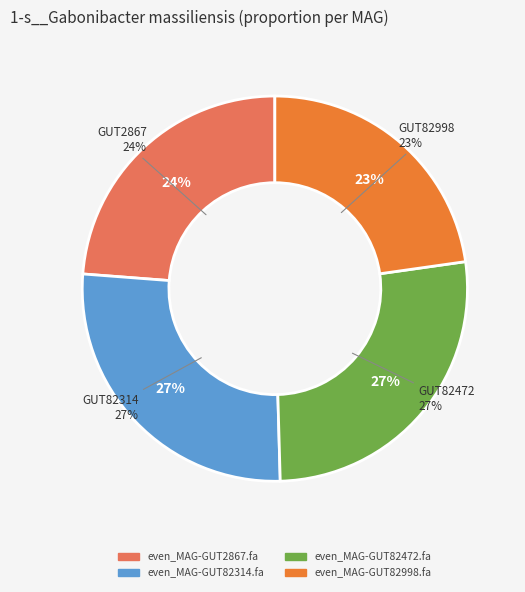

How much of the chart is everything except even_MAG-GUT2867.fa?

76.2%